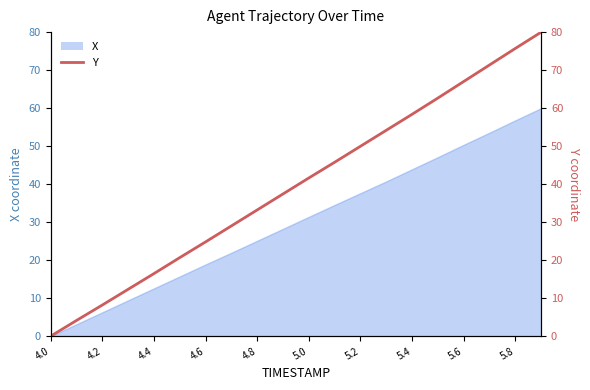

How many lines are shown in the chart?

1